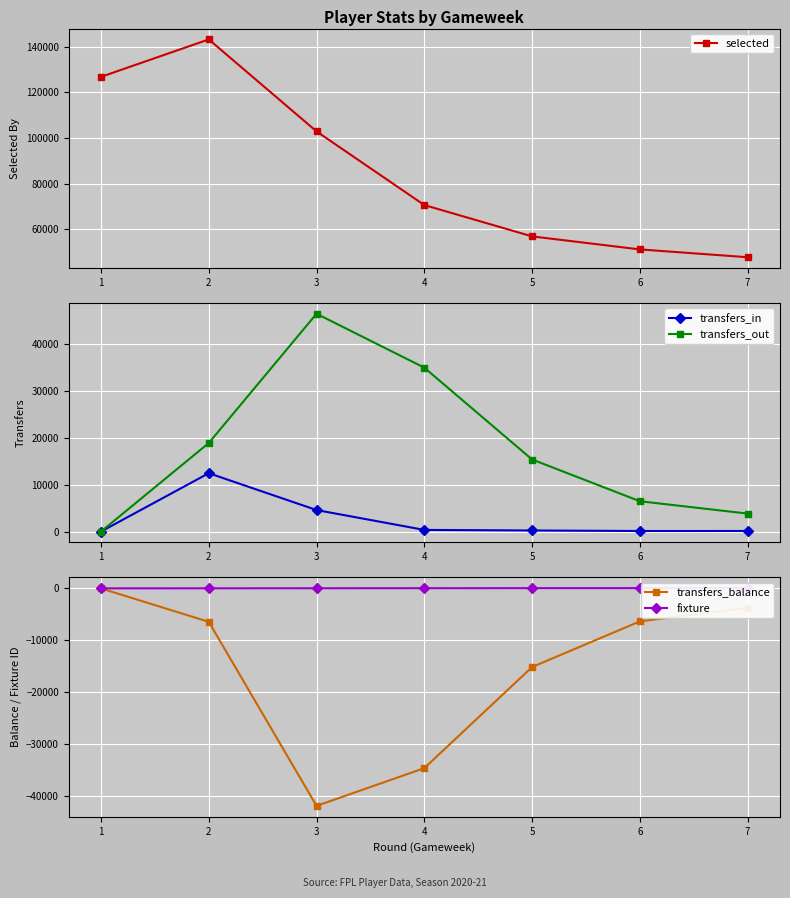

What is the greatest value displayed?

143142